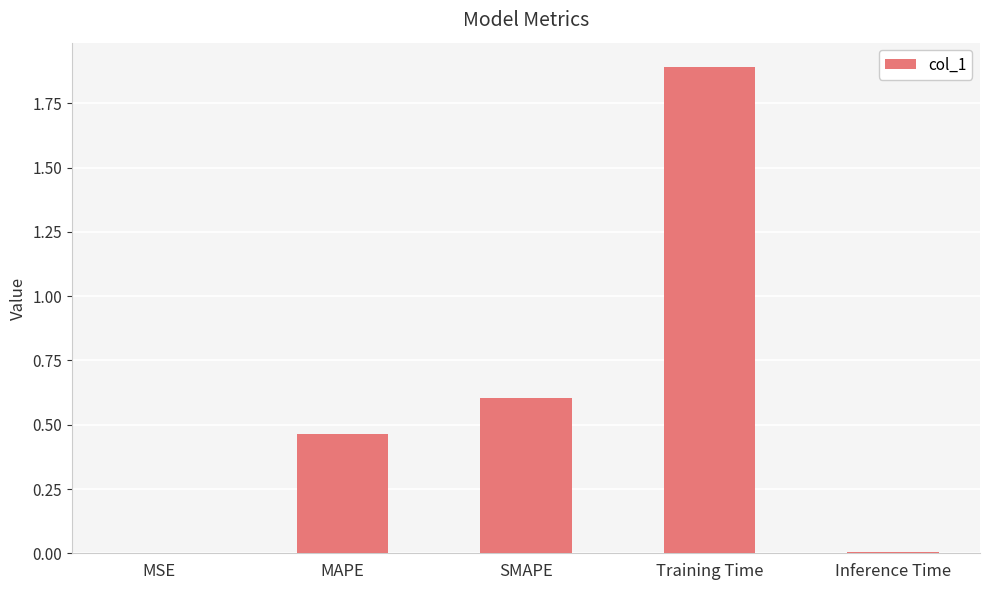

What is the sum of all values?

3.0